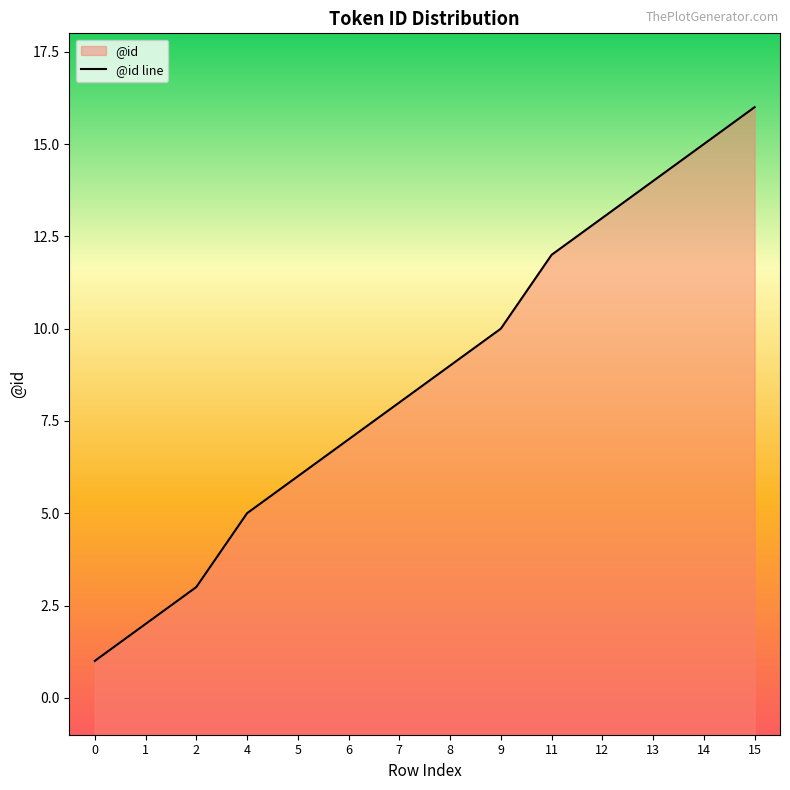

What is the difference between the values at 6 and 7?

1